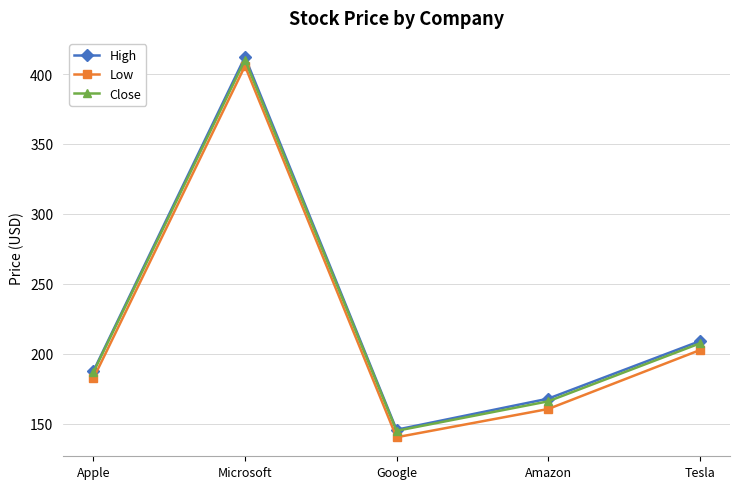

List the labels in order of Low value, smallest first.

Google, Amazon, Apple, Tesla, Microsoft